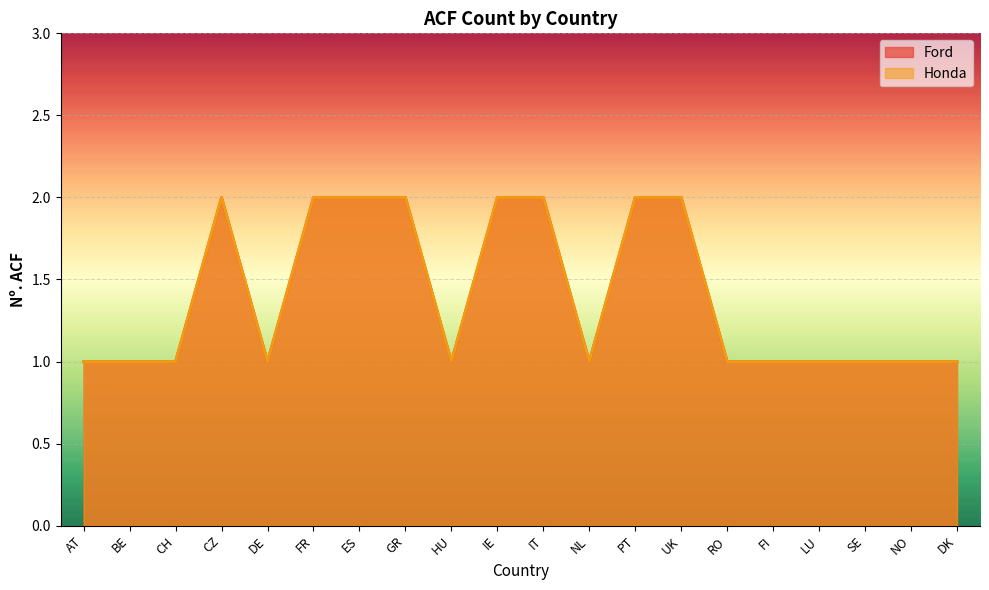

How many distinct data groups are displayed?

2